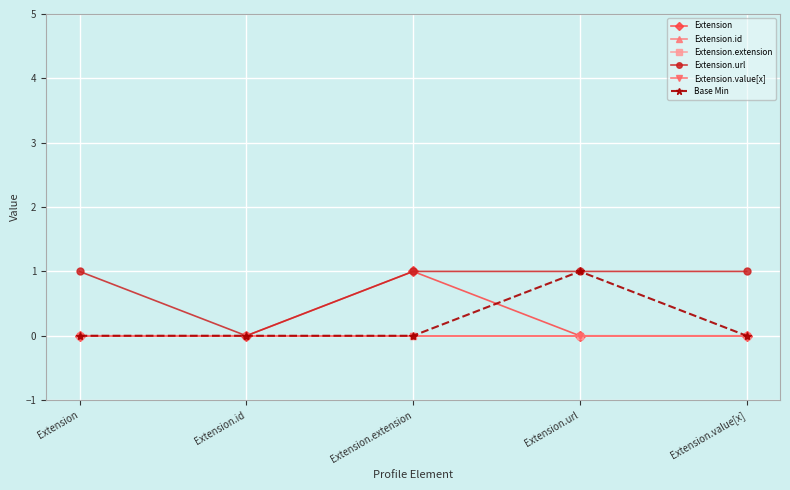

What is the label of the 5th point from the left?

Extension.value[x]